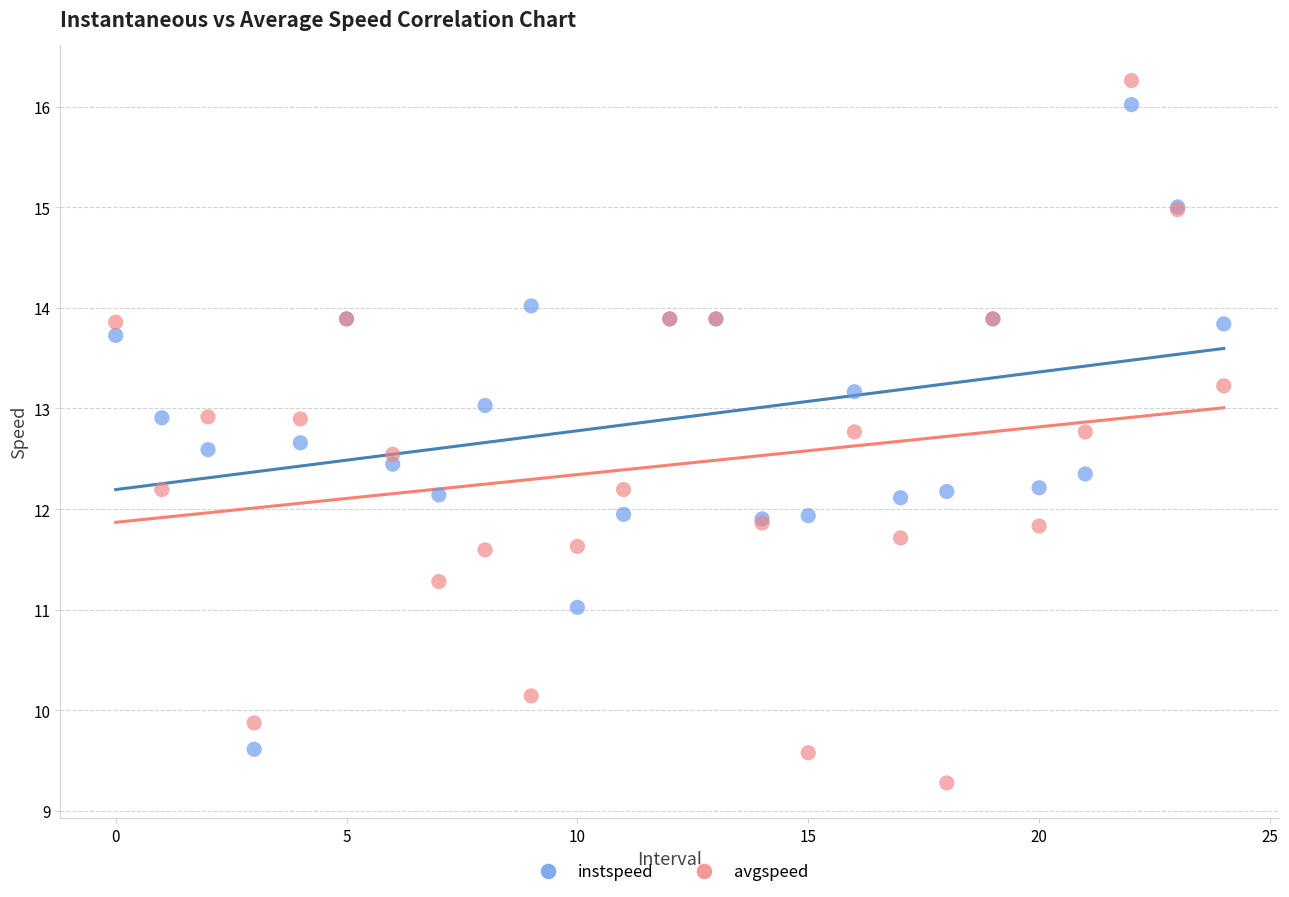

Which series has the largest Y range (max minus min)?

avgspeed